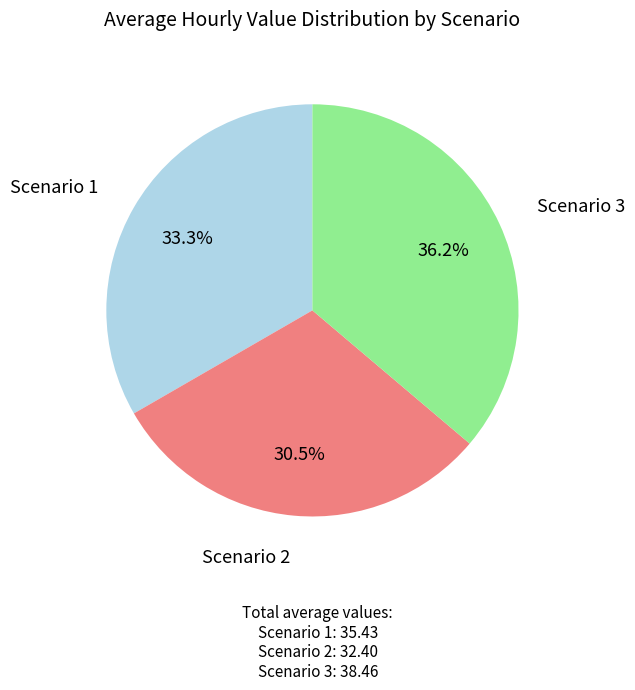

To the nearest percent, what is the average slice percentage?

33%